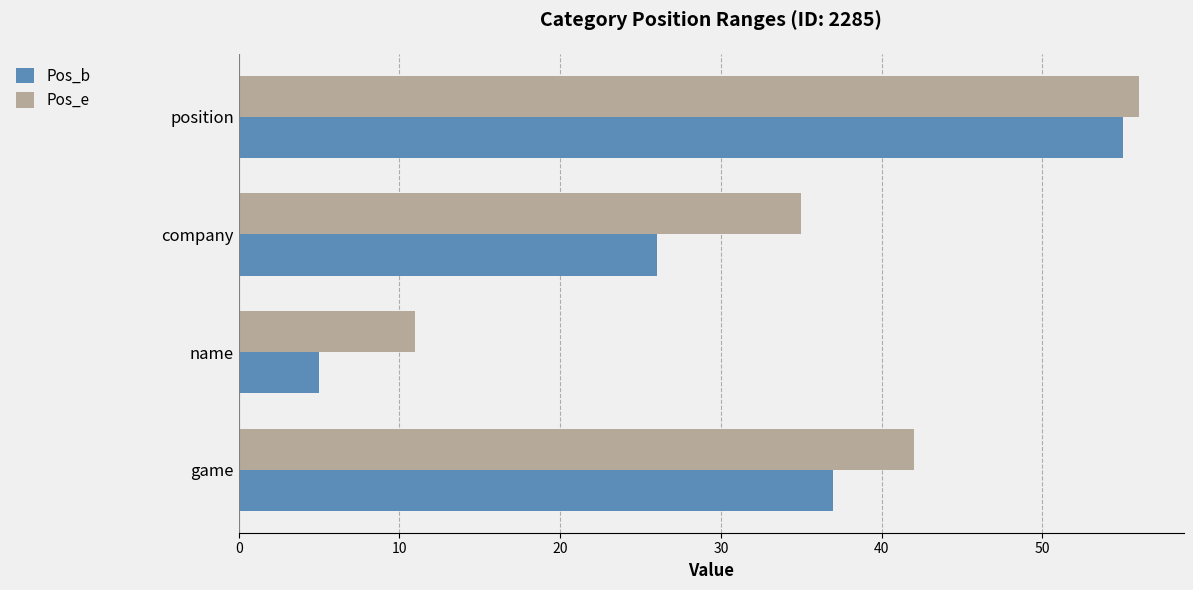

What is the average value of the Pos_e series?

36